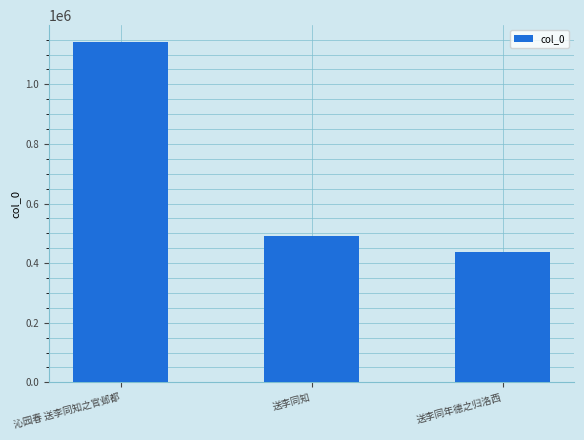

The chart shows a value of 278335 at 送李同年德之归洛西. True or false?

False